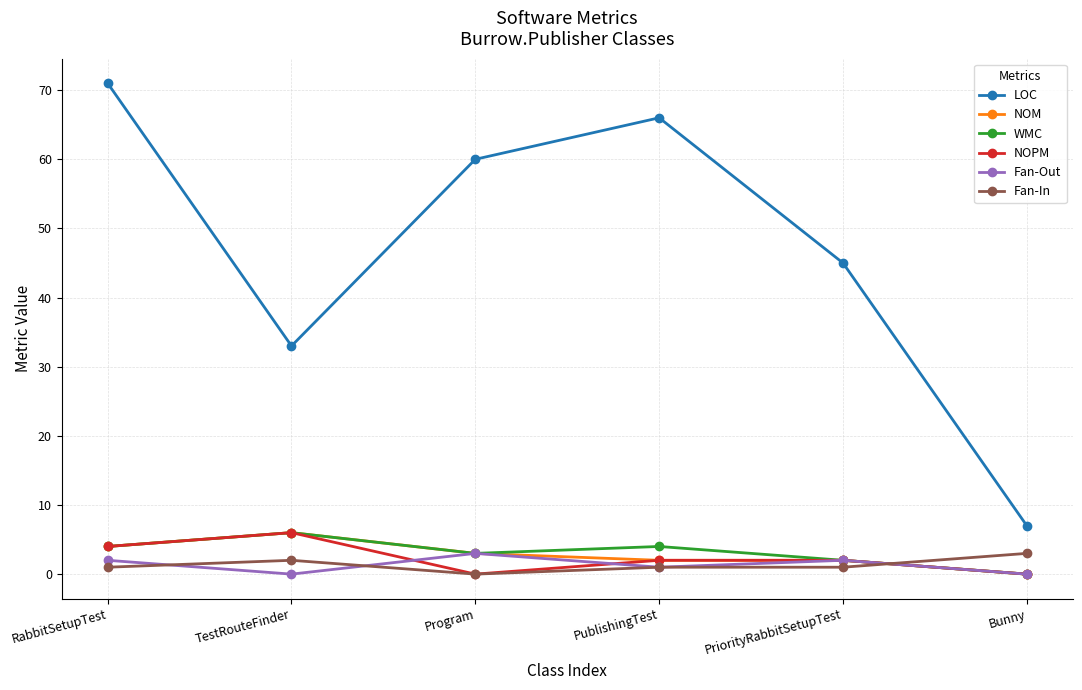

What is the label of the 1st point from the left?

RabbitSetupTest